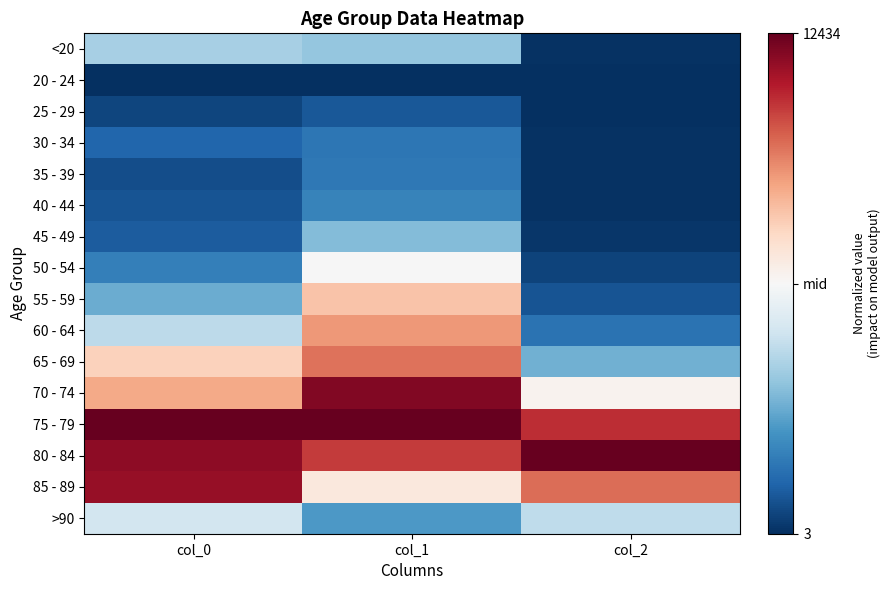

At how many categories does at least one series exceed 0?

3